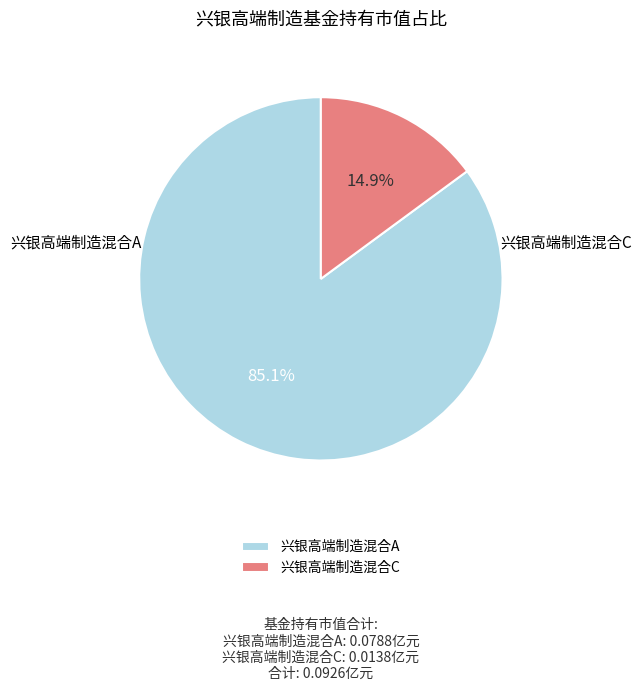

Which category has the biggest portion of the pie?

兴银高端制造混合A